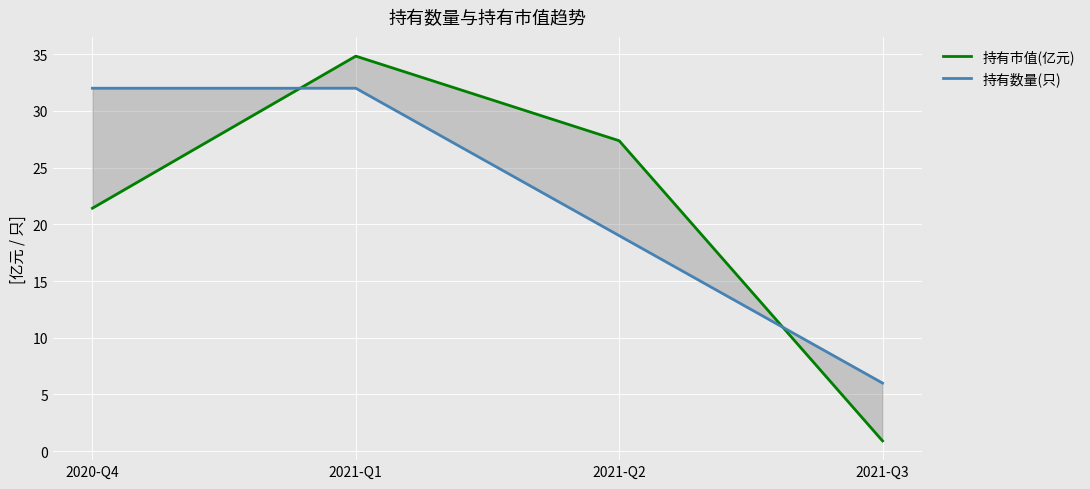

What are all the series names shown in the legend?

持有市值(亿元), 持有数量(只)